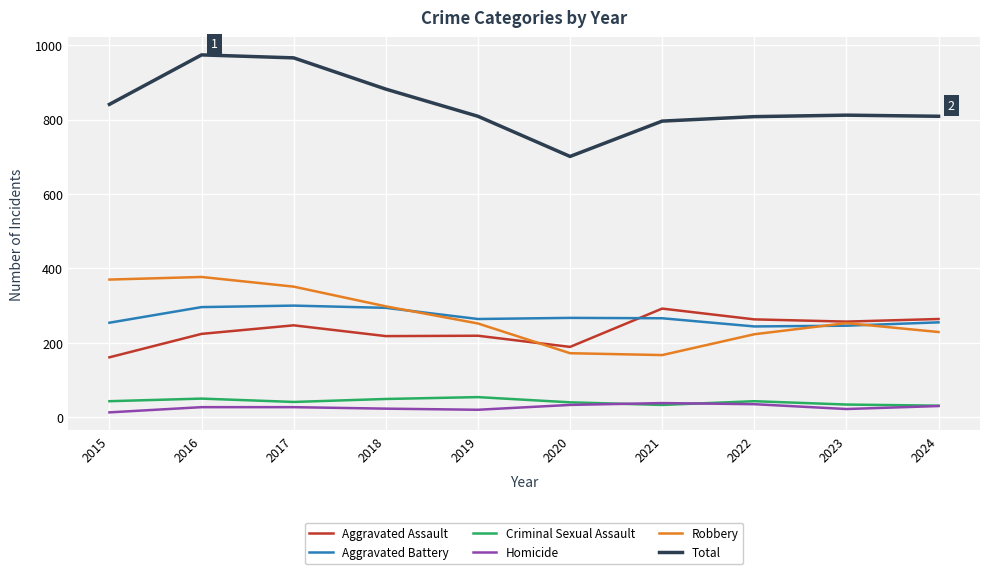

True or false: Criminal Sexual Assault has a value of 43 at 2015.

True